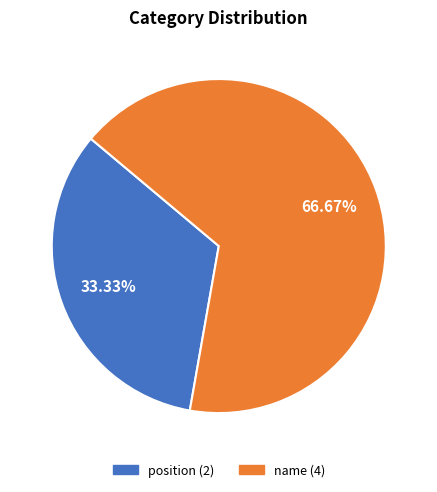

How many segments does this pie chart have?

2